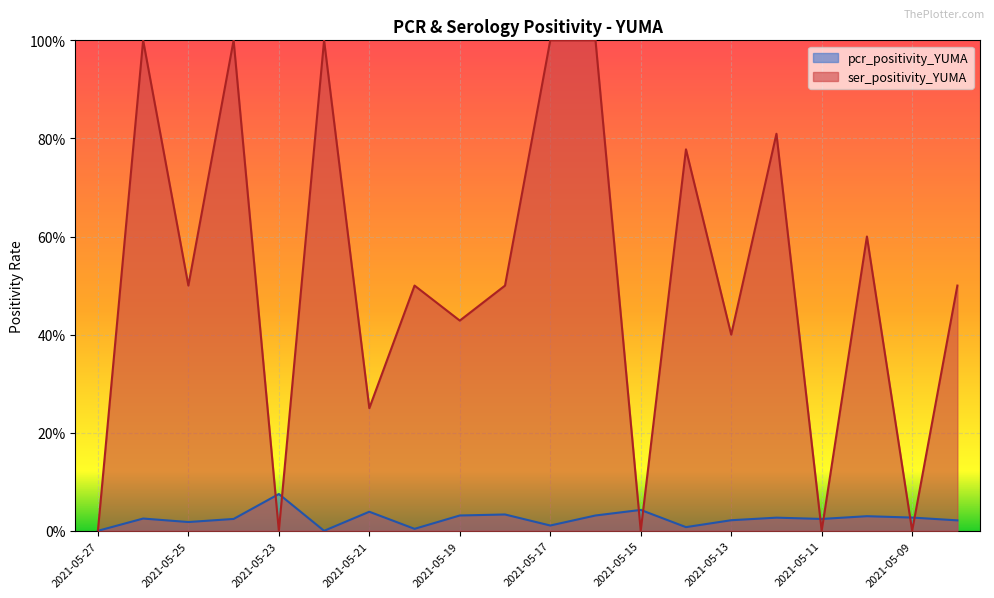

What is the difference between the highest and lowest values at 2021-05-08?

0.5